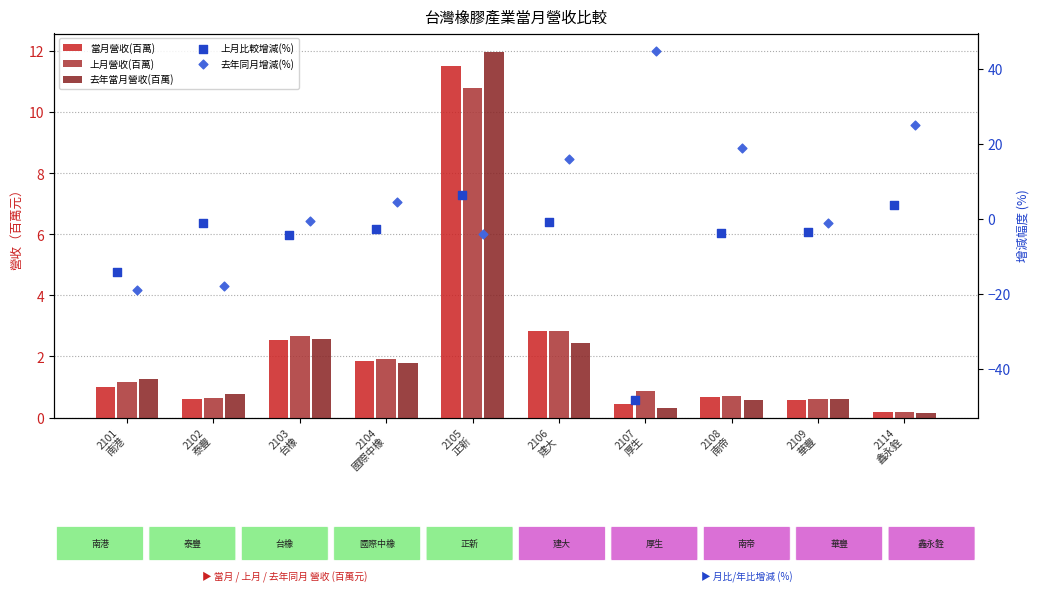

At which category is the sum across all series the highest?

2105
正新